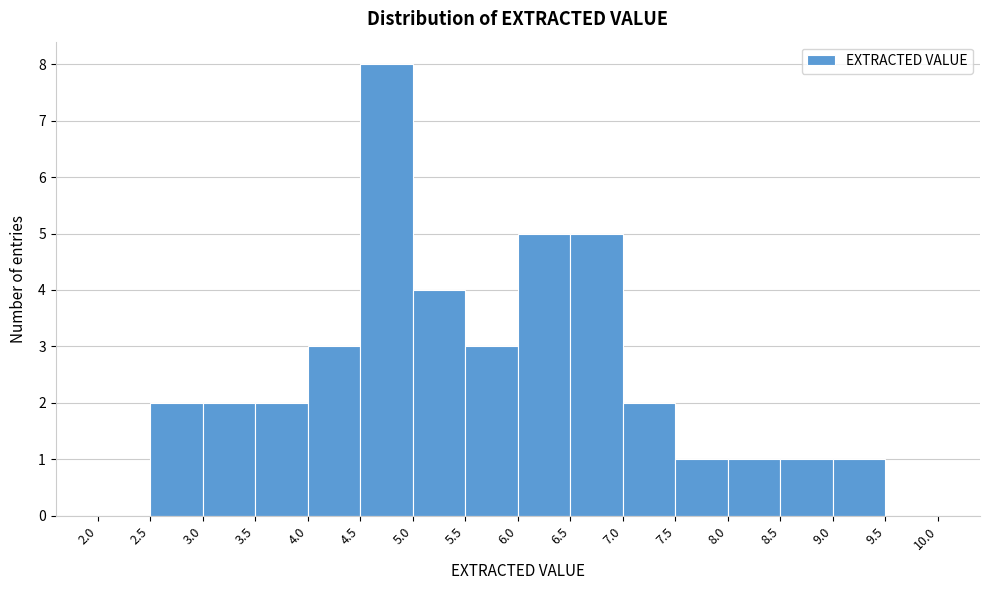

Reading left to right, transcribe this chart: for each bar, give the range it covers on the x-axis and its height. The values are not printed on the chart, so give them approximately, as read against the axis.

2.0 to 2.5: 0
2.5 to 3.0: 2
3.0 to 3.5: 2
3.5 to 4.0: 2
4.0 to 4.5: 3
4.5 to 5.0: 8
5.0 to 5.5: 4
5.5 to 6.0: 3
6.0 to 6.5: 5
6.5 to 7.0: 5
7.0 to 7.5: 2
7.5 to 8.0: 1
8.0 to 8.5: 1
8.5 to 9.0: 1
9.0 to 9.5: 1
9.5 to 10.0: 0